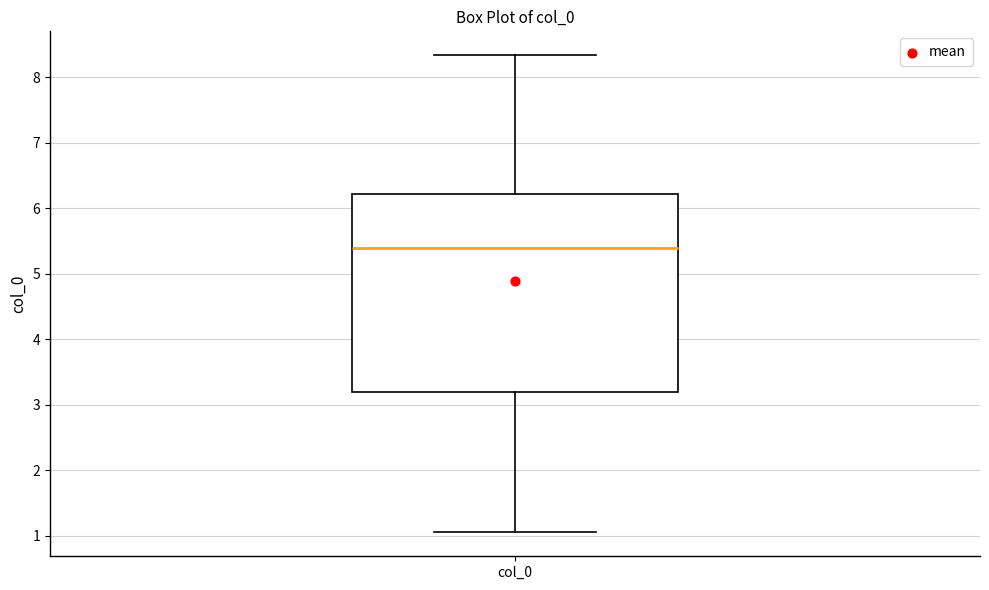

Read this box plot against the y-axis: the position of the median line, the range covered by the box, and the ends of both whiskers. The values are not printed on the chart, so give them approximately, as read against the axis.

median 5.4, box 3.2 to 6.2, whiskers 1.1 to 8.3